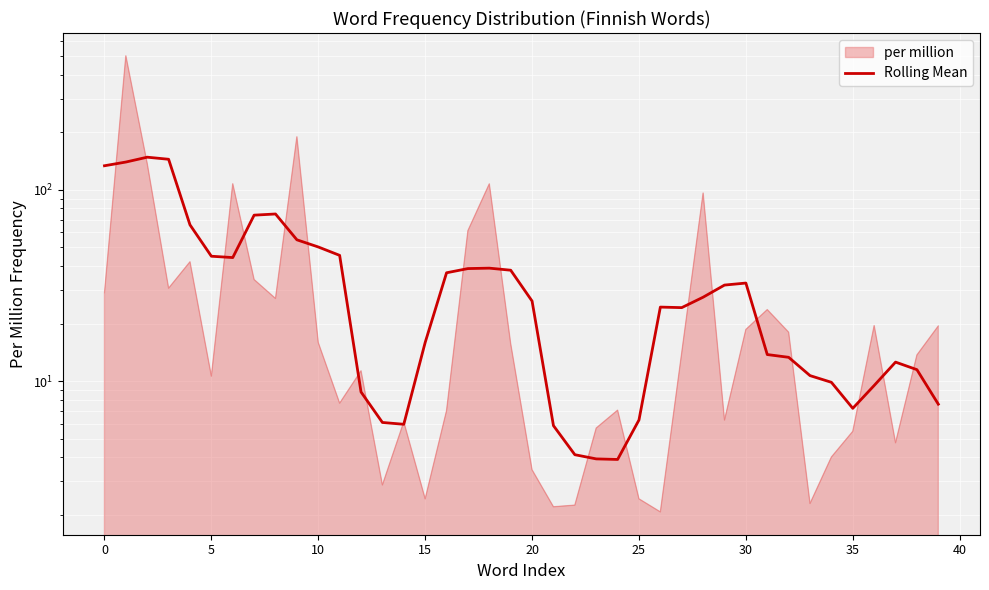

How many interior local valleys (lower than both neighbors) does the data have?

5